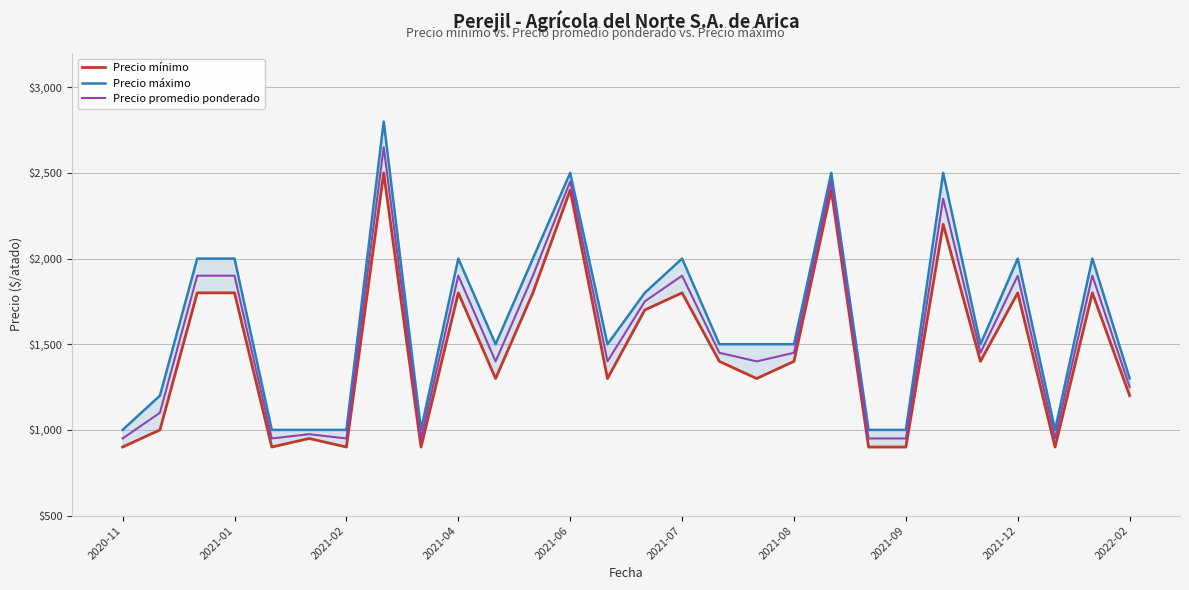

True or false: Precio máximo has more than 1 points higher than both neighbors.

True